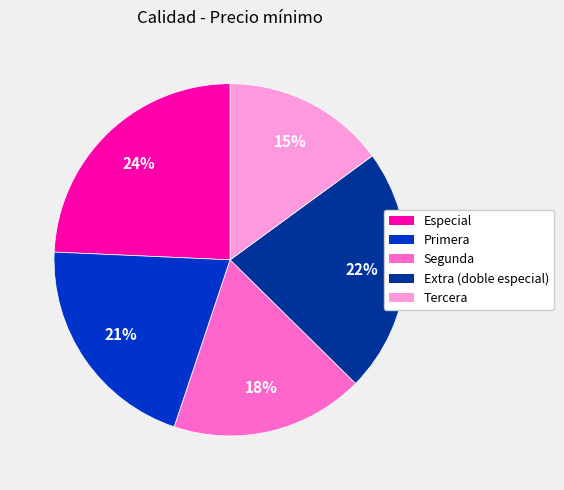

How many slices are in this pie chart?

5